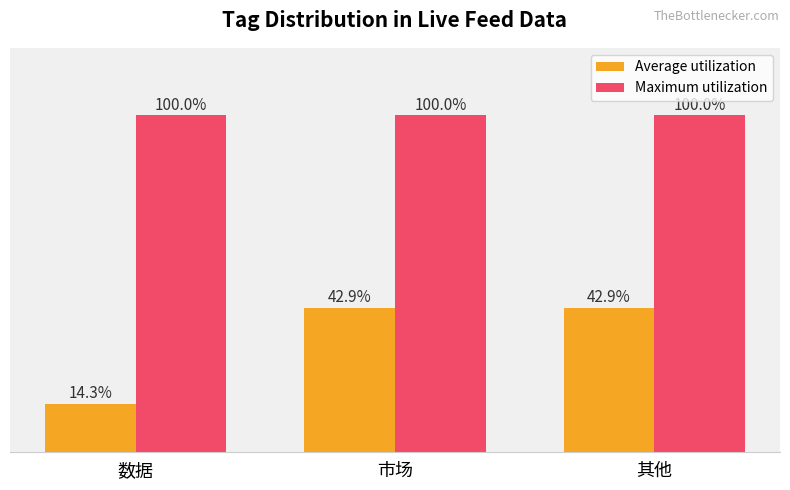

Which series has the largest total across all categories?

Maximum utilization